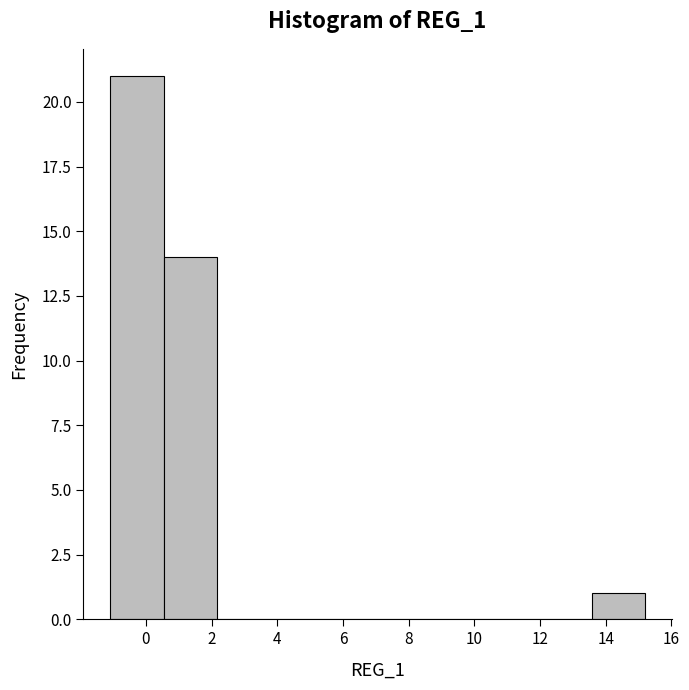

Reading left to right, list every bar in this chart as the range it spans on the x-axis followed by its height. Neither the bar edges nor the heights are printed on the chart, so give them approximately, as read against the axes.

-1.0 to 0.6: 21
0.6 to 2.2: 14
2.2 to 3.8: 0
3.8 to 5.4: 0
5.4 to 7.0: 0
7.0 to 8.6: 0
8.6 to 10.4: 0
10.4 to 12.0: 0
12.0 to 13.6: 0
13.6 to 15.2: 1